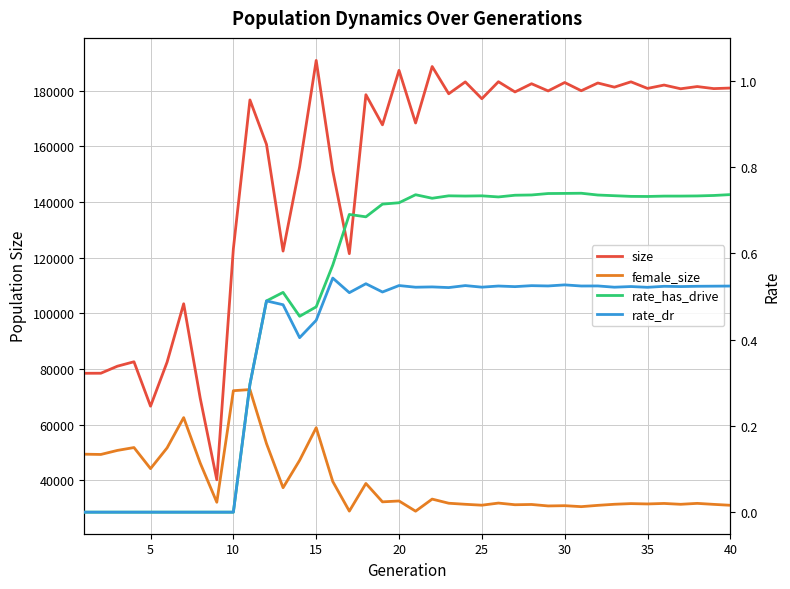

Count the number of data series in this chart.

4